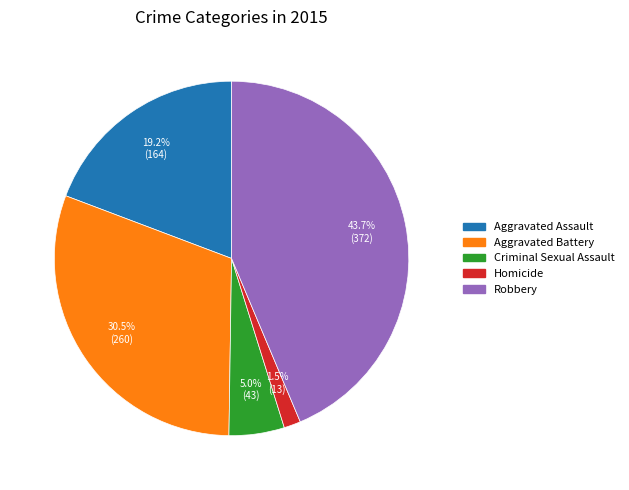

Which slice is the largest?

Robbery